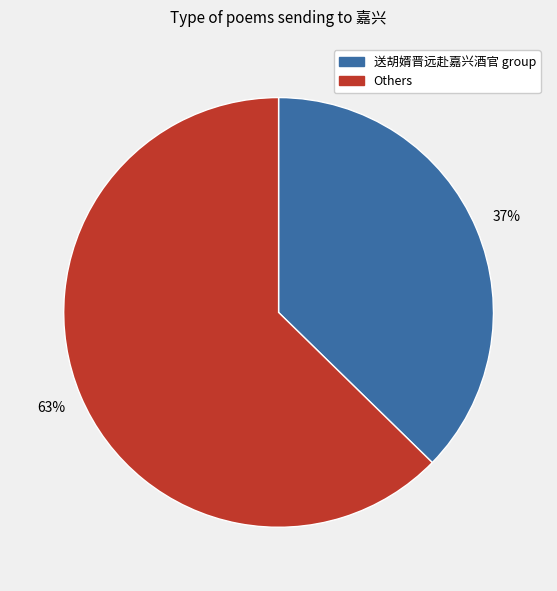

Rank the categories by value from lowest to highest.

送胡婿晋远赴嘉兴酒官 group, Others